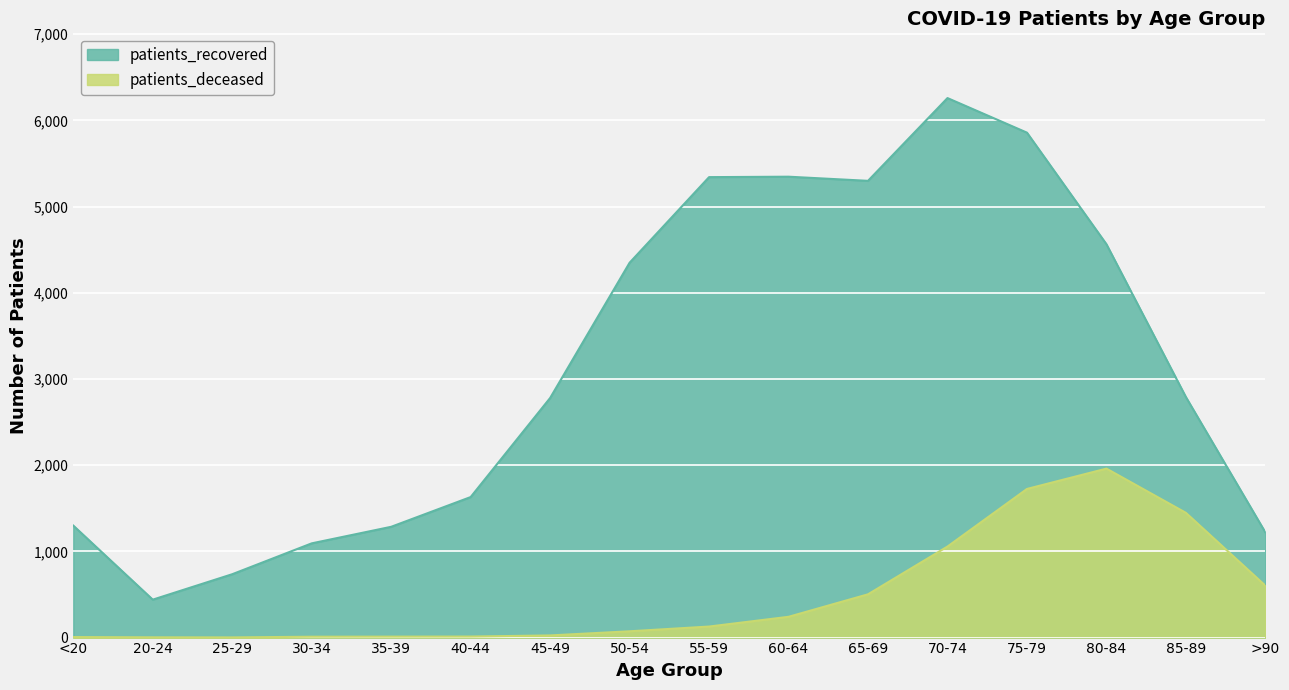

At which label does patients_deceased reach its peak?

80-84